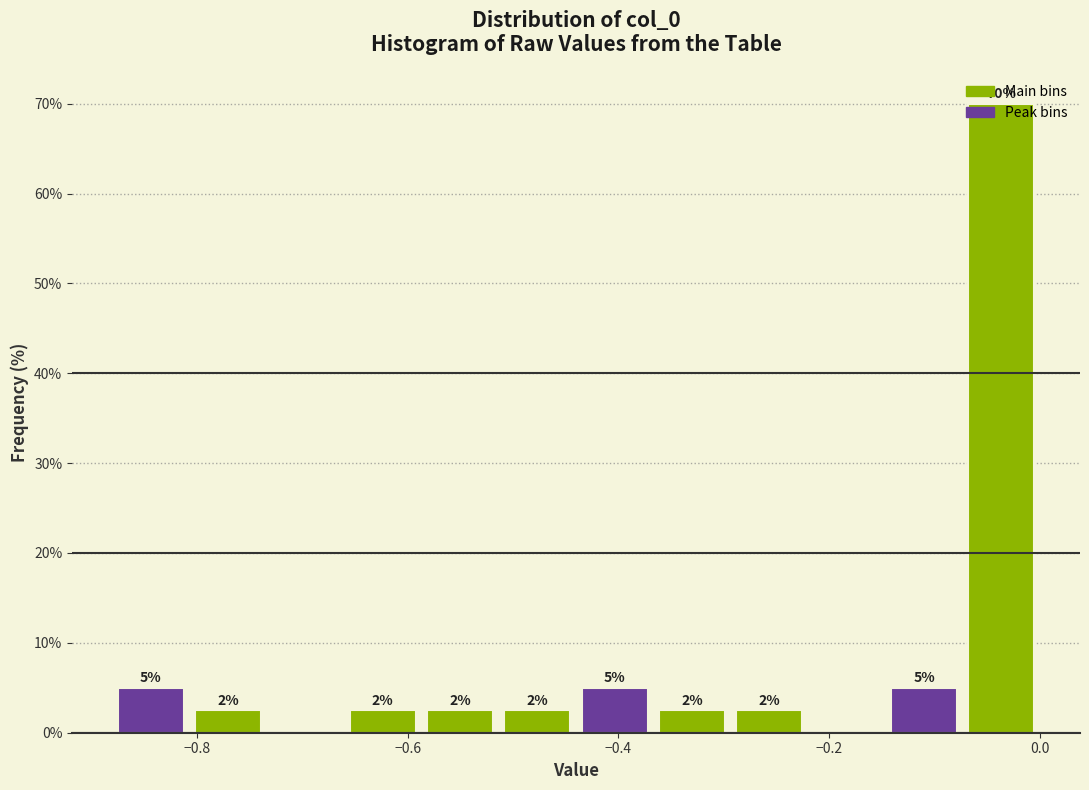

Read against the x-axis, roughly where is the centre of the tallest bar?

-0.04